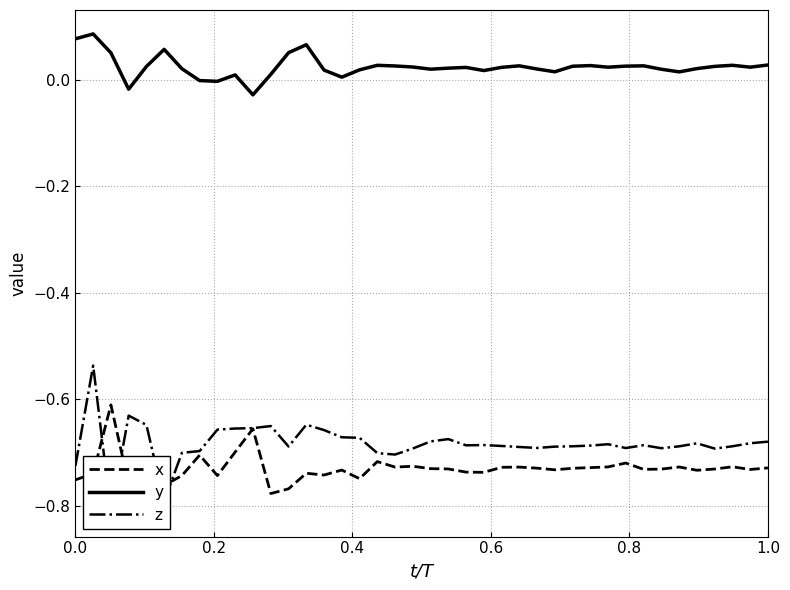

What are all the series names shown in the legend?

x, y, z